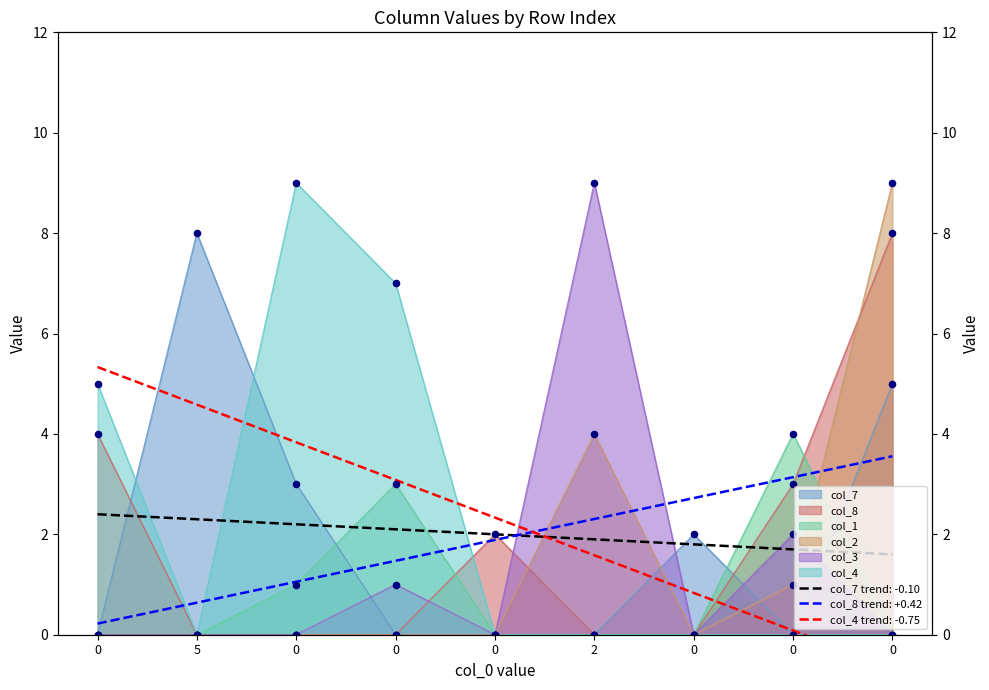

At how many categories does at least one series exceed 6?

5